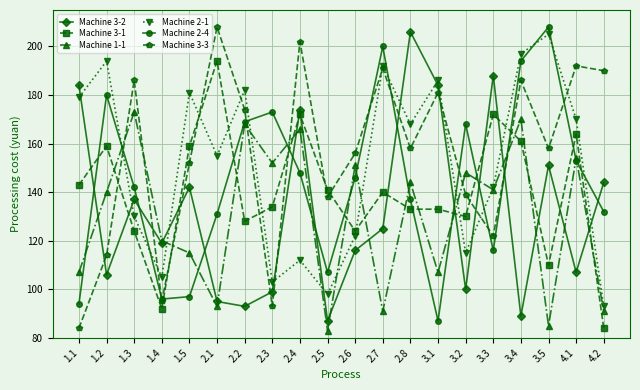

Which series has the largest range (max minus min)?

Machine 3-3